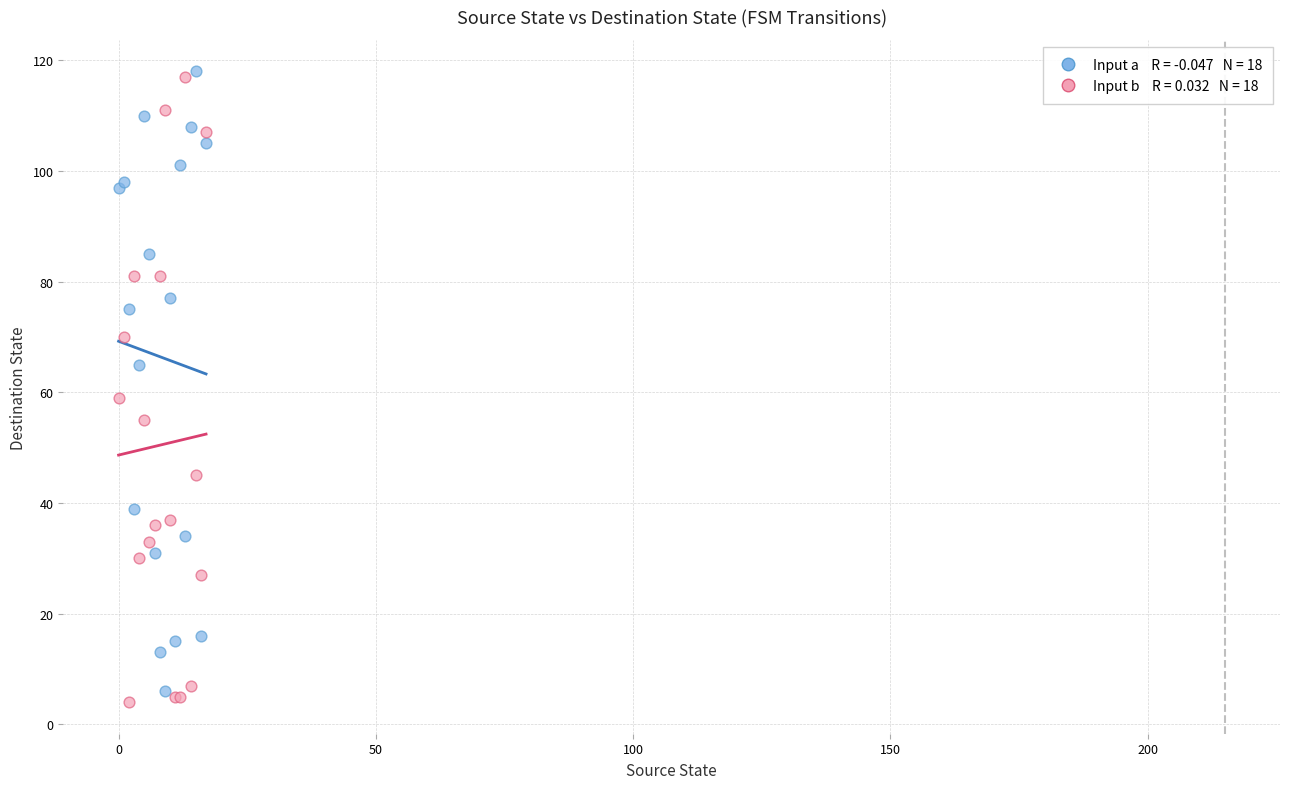

Across all series, what Y value is closest to 61?

59